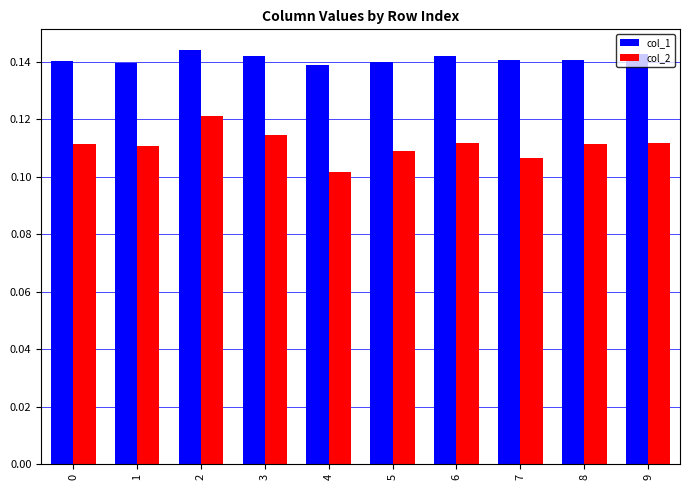

Does the chart contain any negative values?

No